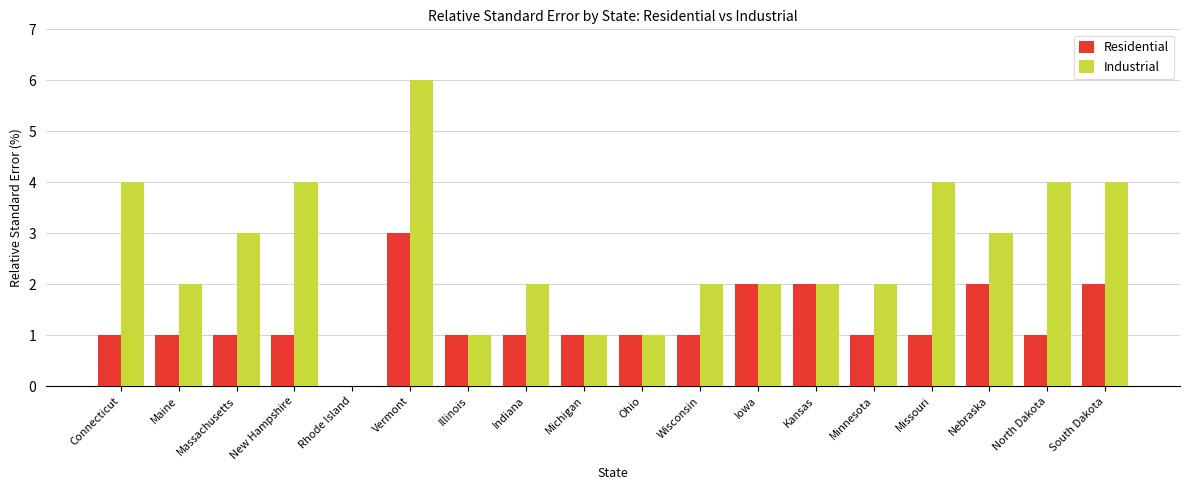

At which category is the sum across all series the highest?

Vermont